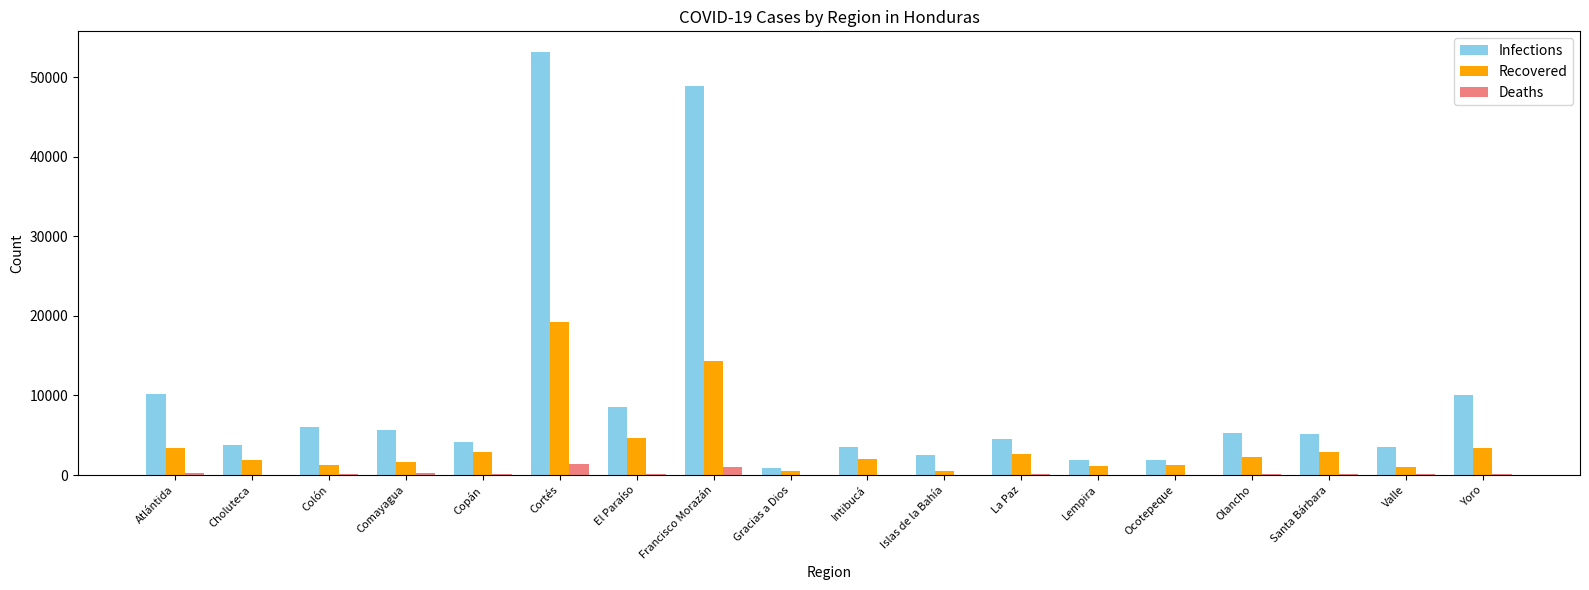

The Infections series shows 1862 at Lempira. True or false?

True